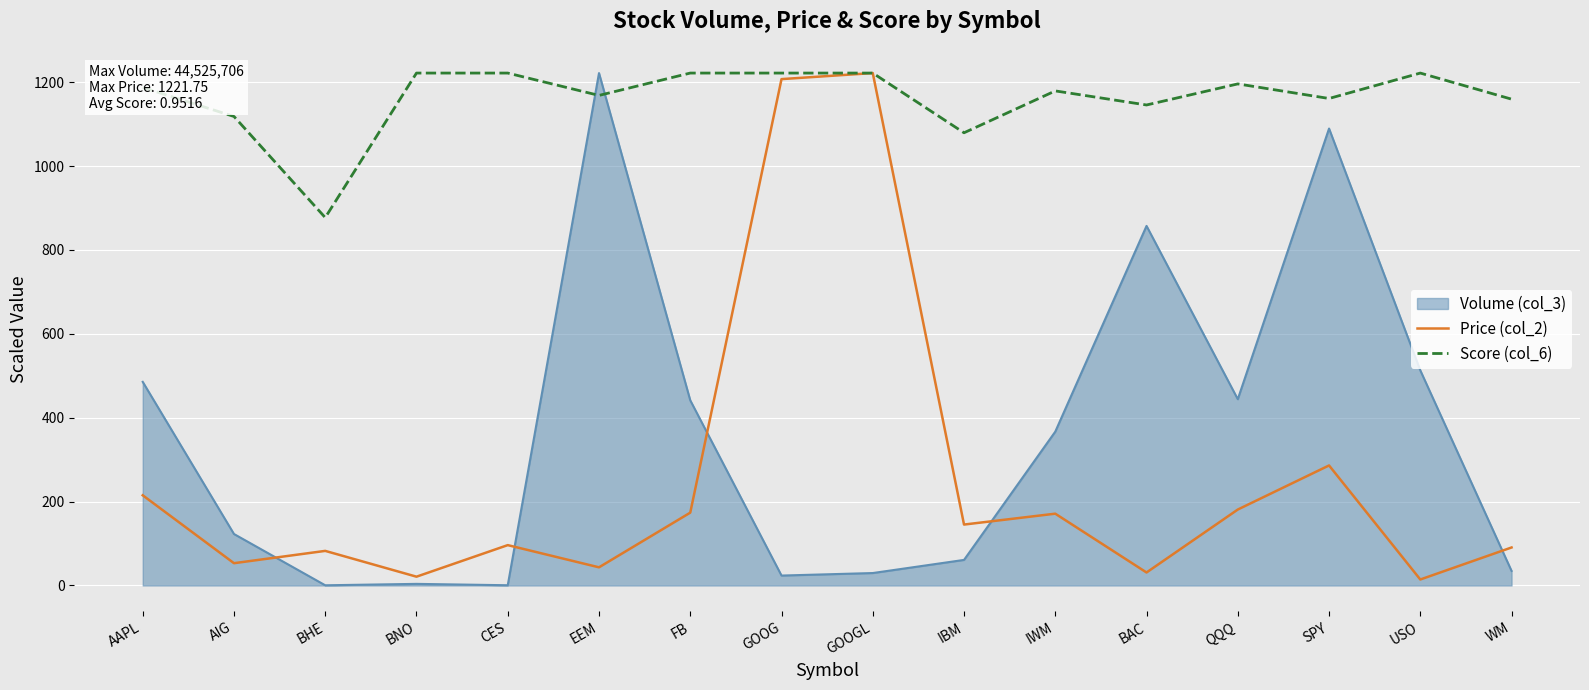

What is the spread (max minus min) of values at BAC?

1114.7